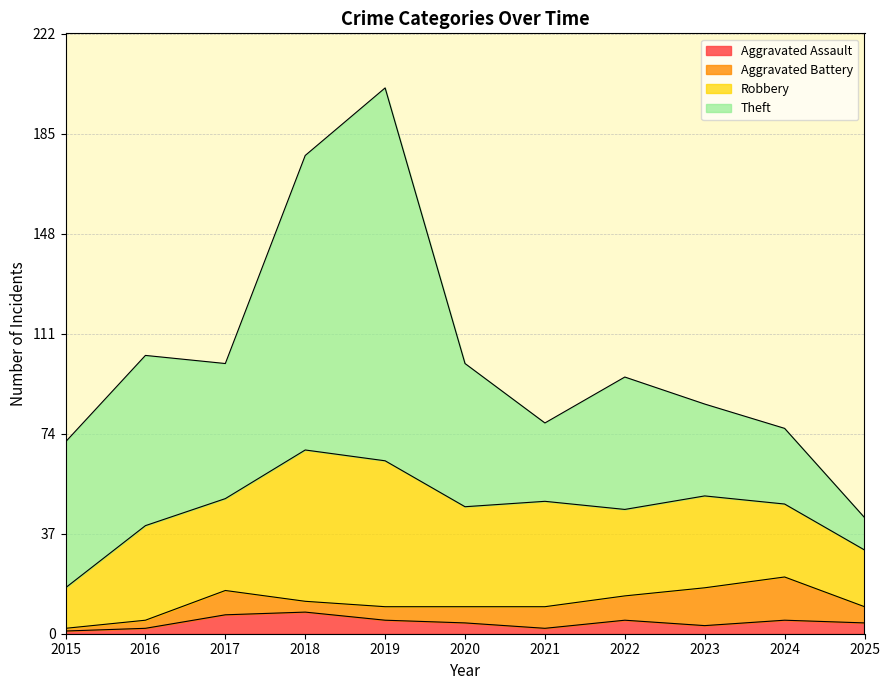

At how many categories does at least one series exceed 117?

1